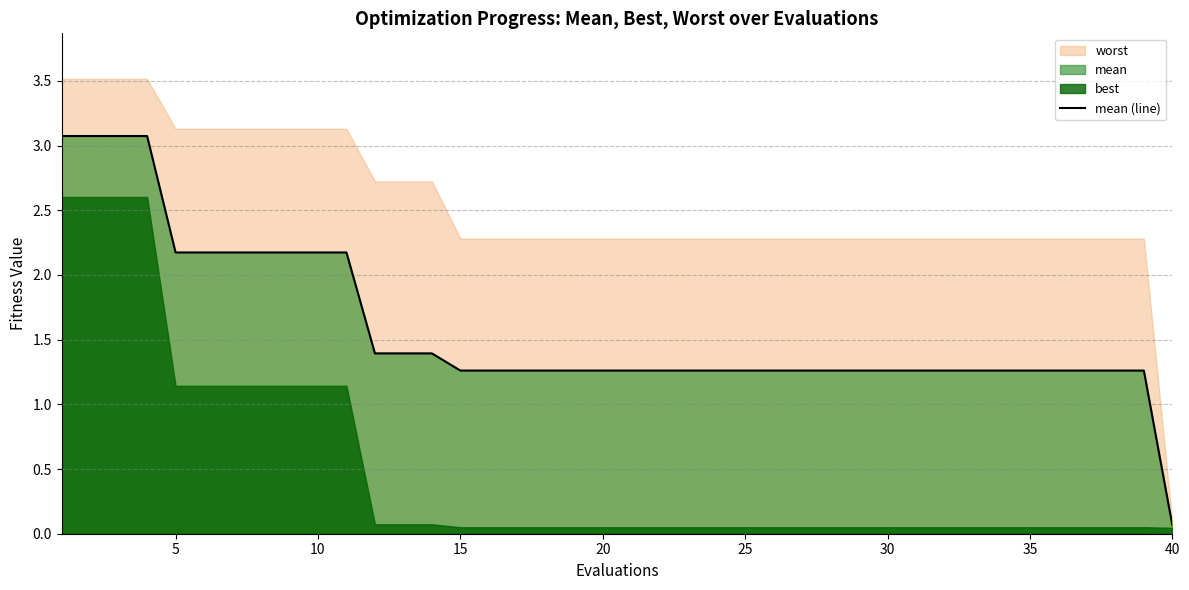

What is the sum of all values?

63.3